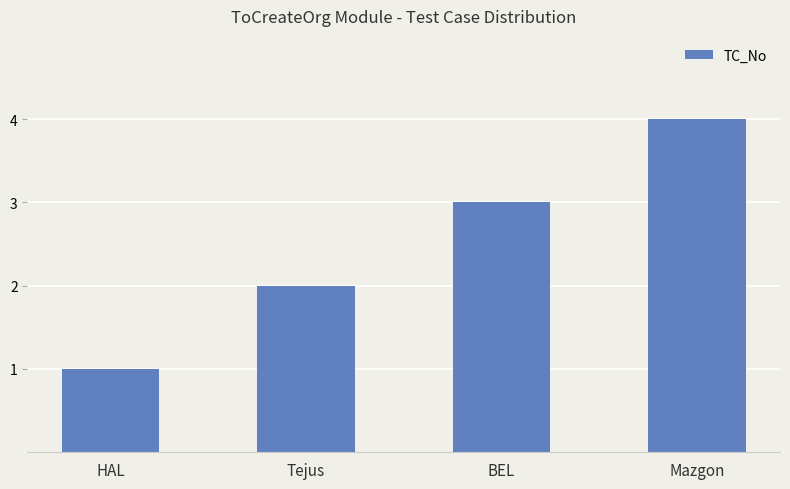

What is the change in value from HAL to Mazgon?

+3